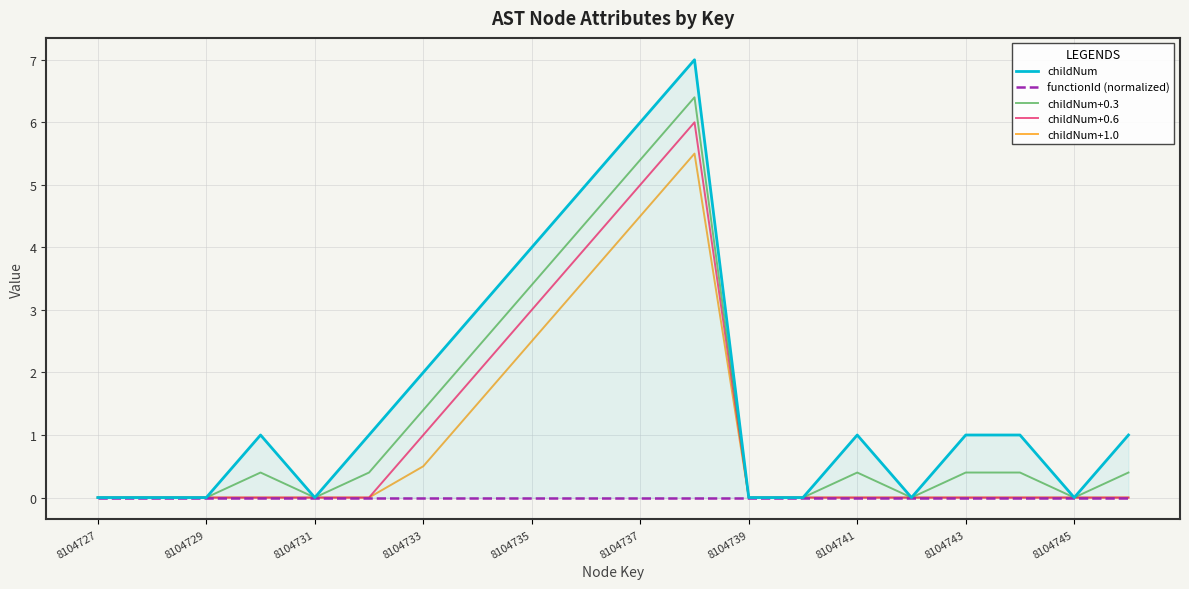

Is it true that childNum+1.0 equals -3.4 at 8104741?

False